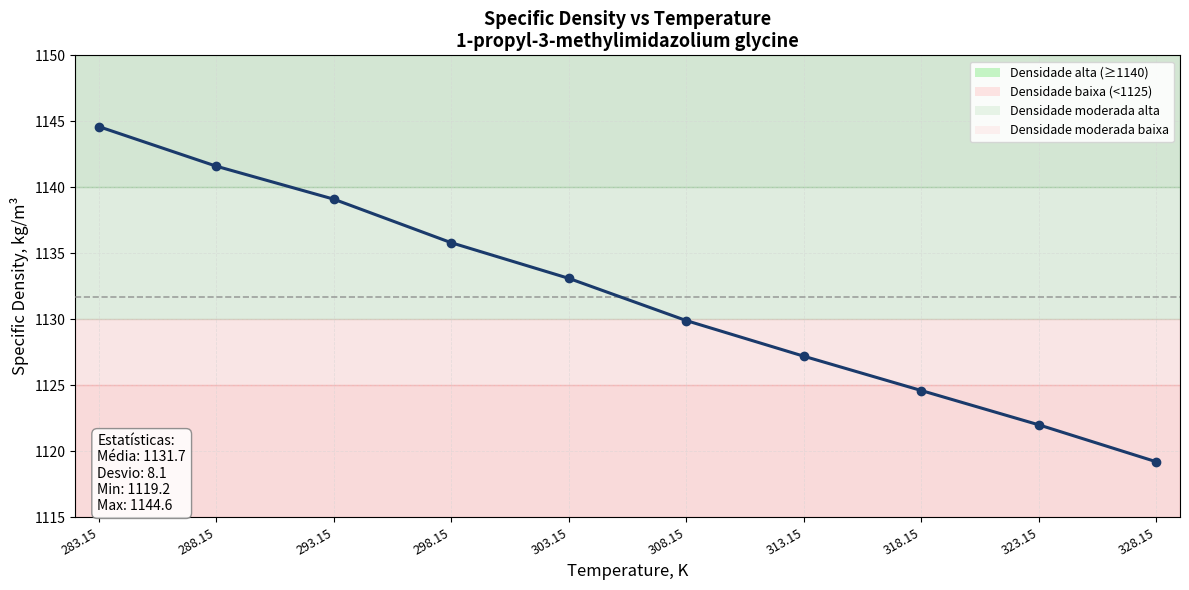

Rank the categories by value from highest to lowest.

283.15, 288.15, 293.15, 298.15, 303.15, 308.15, 313.15, 318.15, 323.15, 328.15